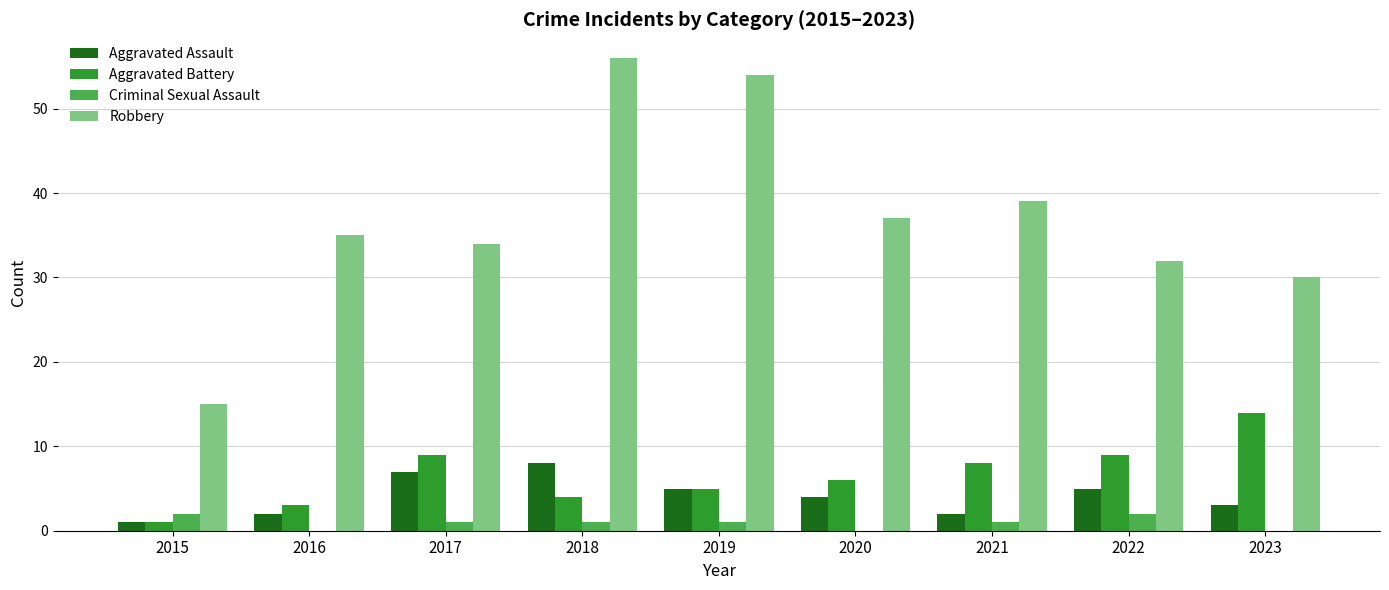

Between 2016 and 2021, which series saw the biggest shift?

Aggravated Battery